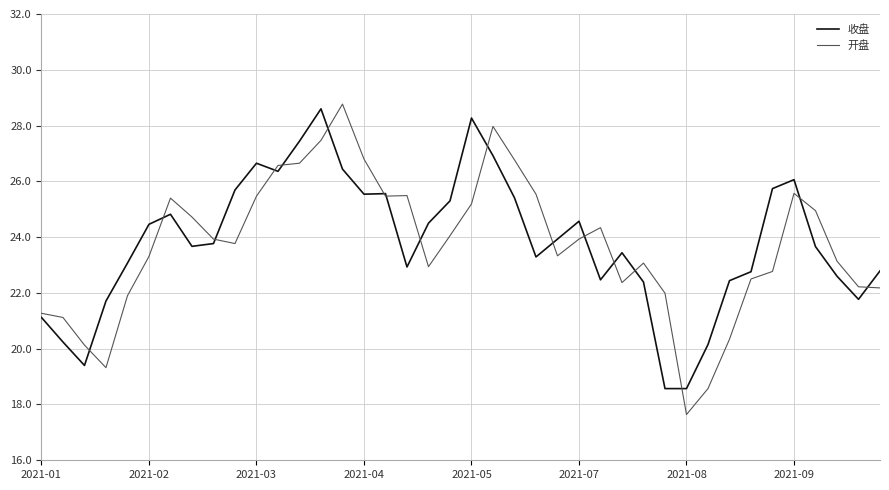

What is the lowest value of the 收盘 series?

18.6